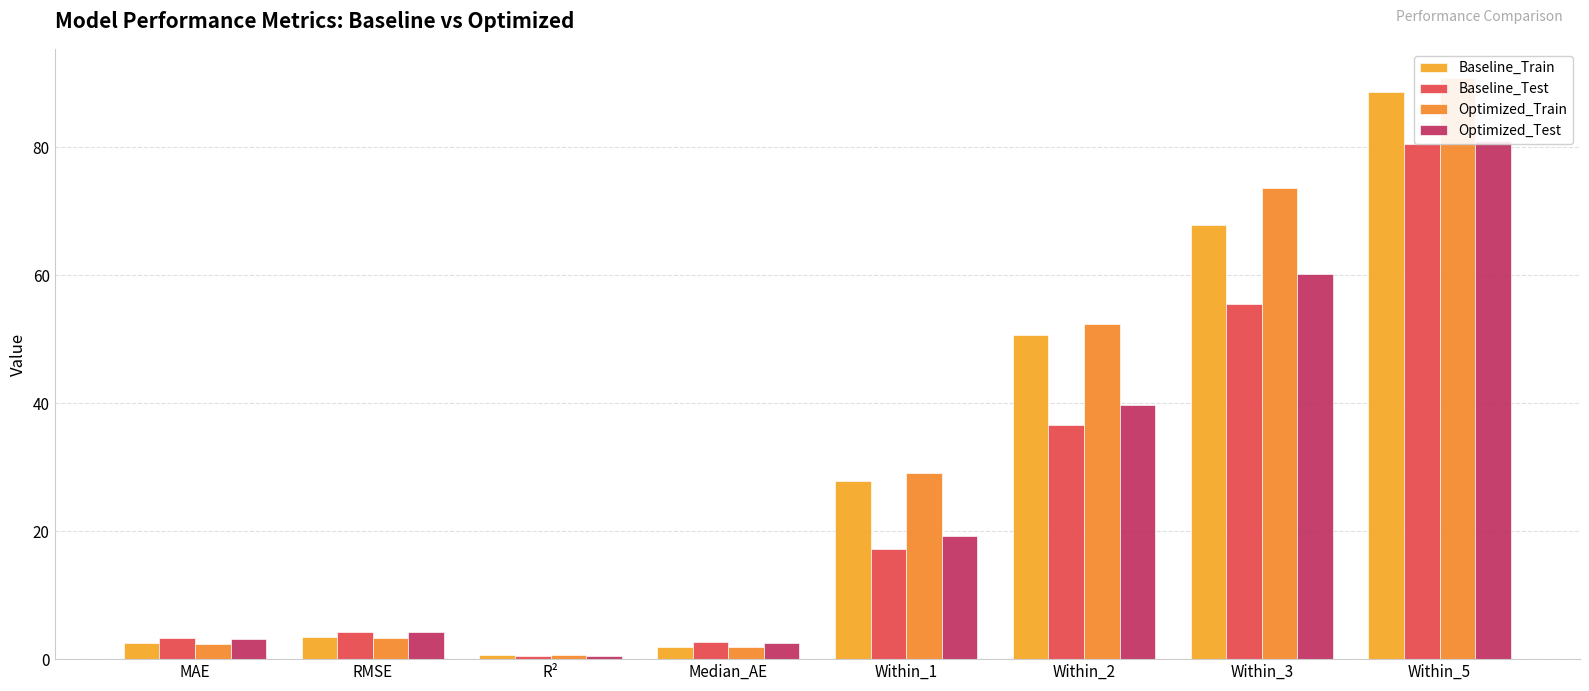

Is it true that Optimized_Test equals 19.2 at Within_1?

True